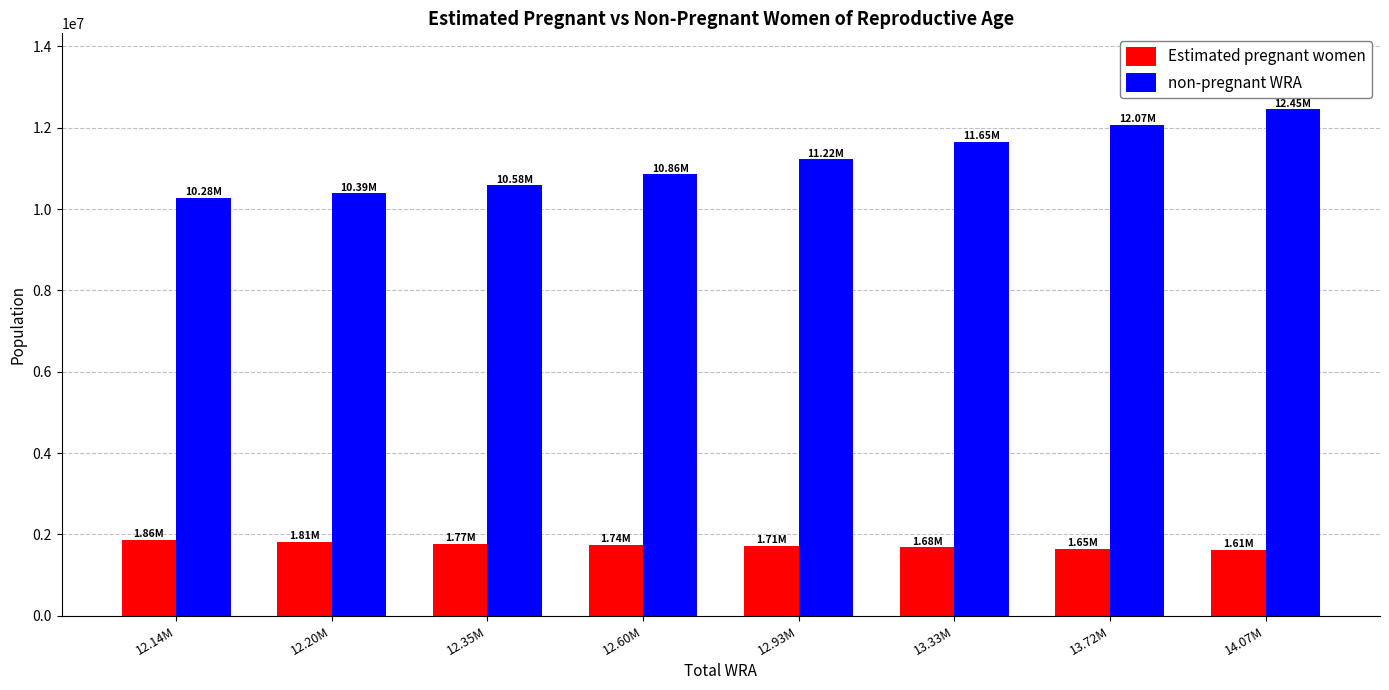

Which series has the largest range (max minus min)?

non-pregnant WRA